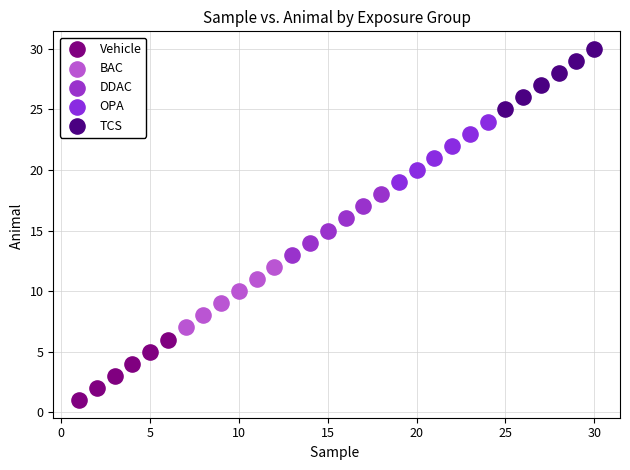

Which series reaches the minimum Y coordinate?

Vehicle